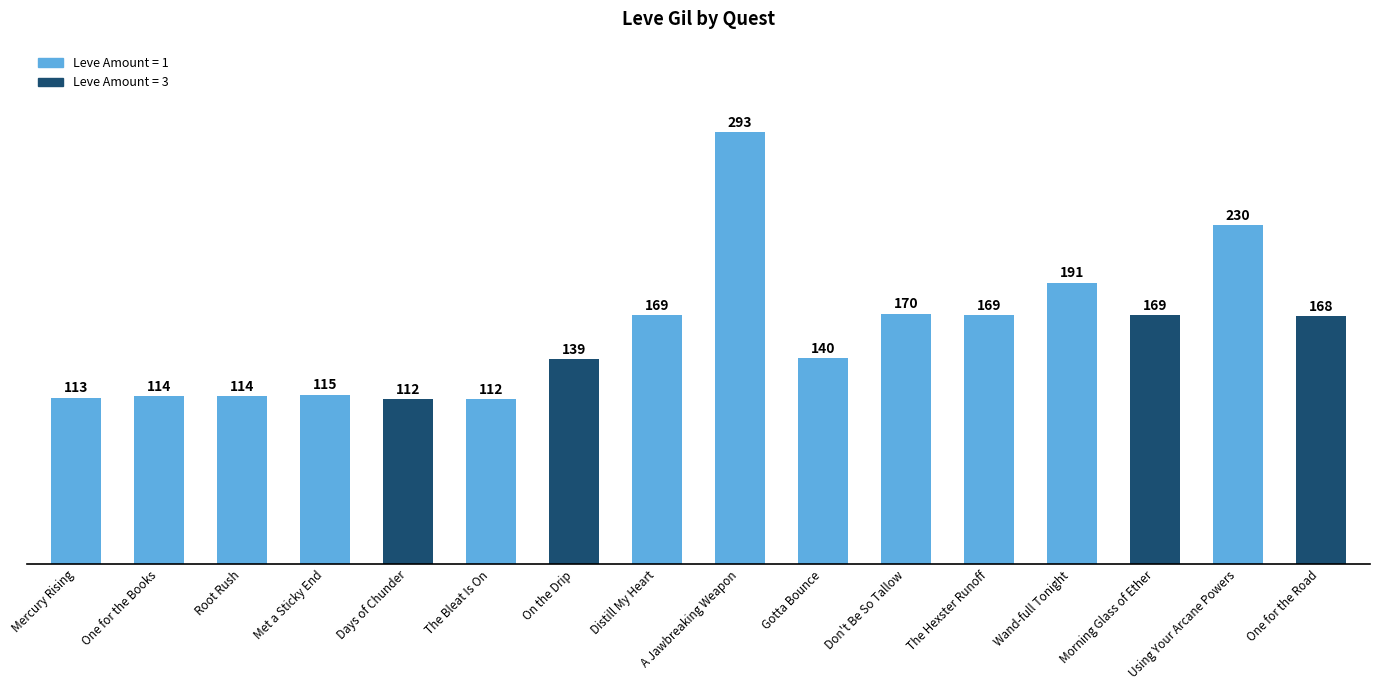

What is the smallest value displayed?

112